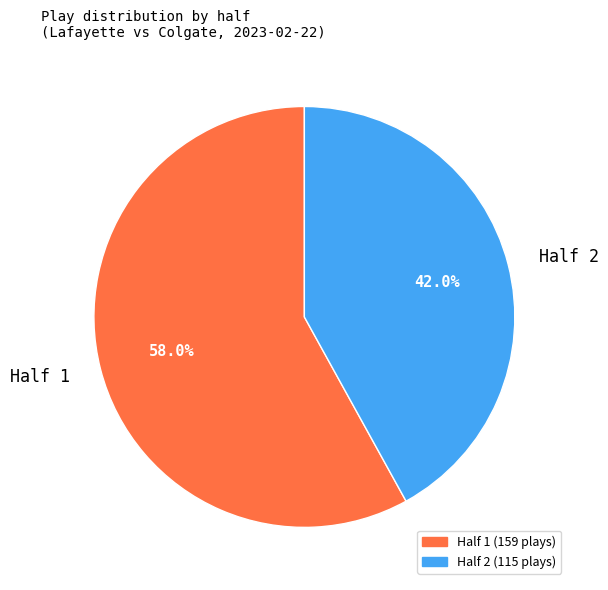

Rank the categories by value from lowest to highest.

Half 2, Half 1